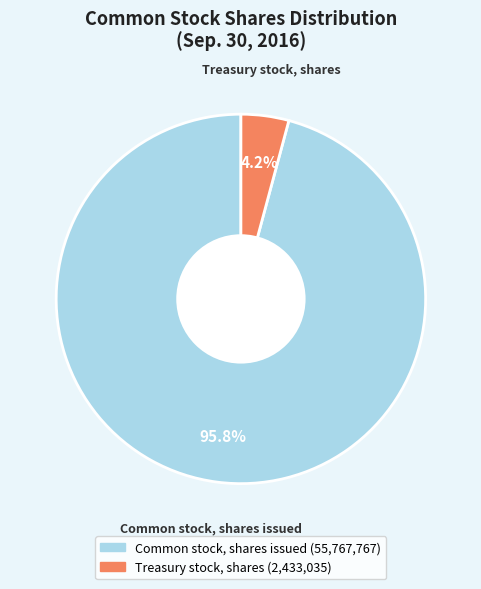

Combined, do Treasury stock, shares and Common stock, shares issued account for over 50%?

Yes